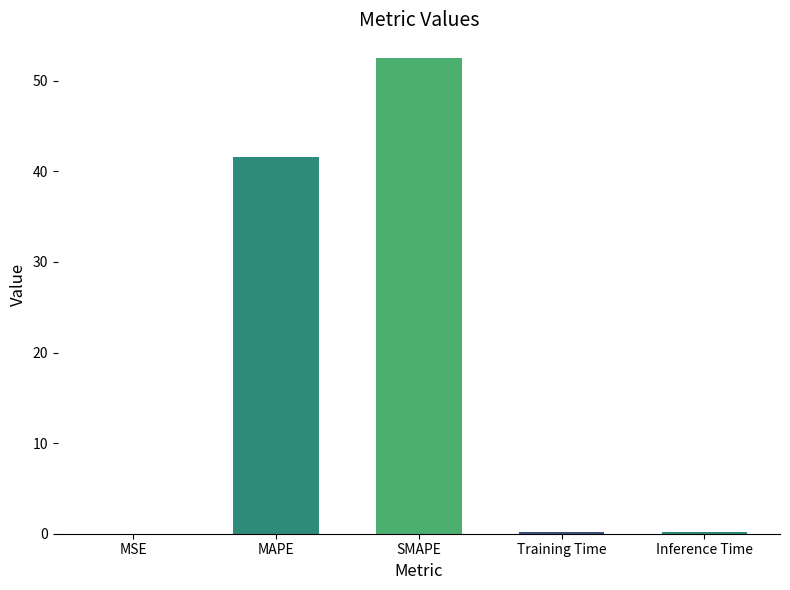

Are the bars horizontal?

No